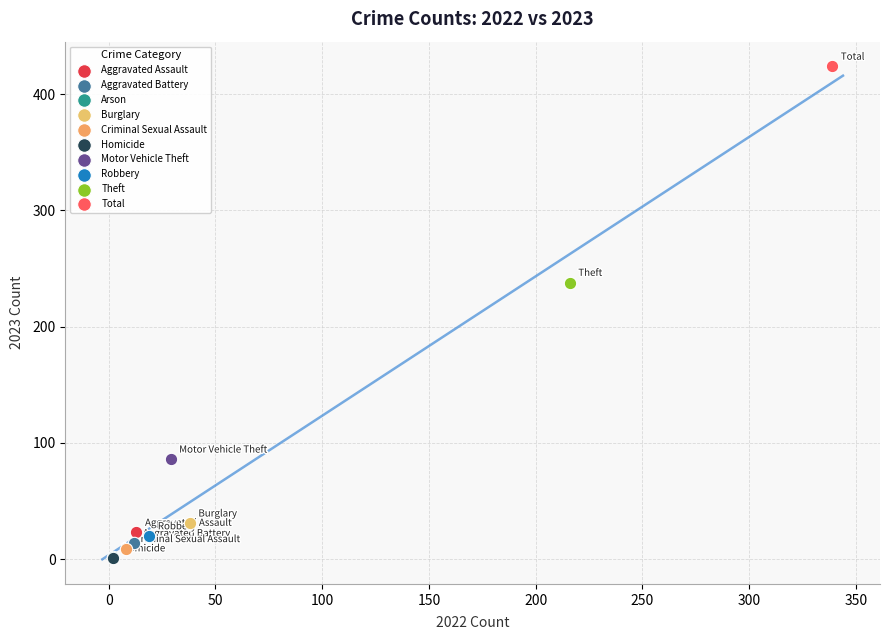

What are all the series names shown in the legend?

Aggravated Assault, Aggravated Battery, Arson, Burglary, Criminal Sexual Assault, Homicide, Motor Vehicle Theft, Robbery, Theft, Total